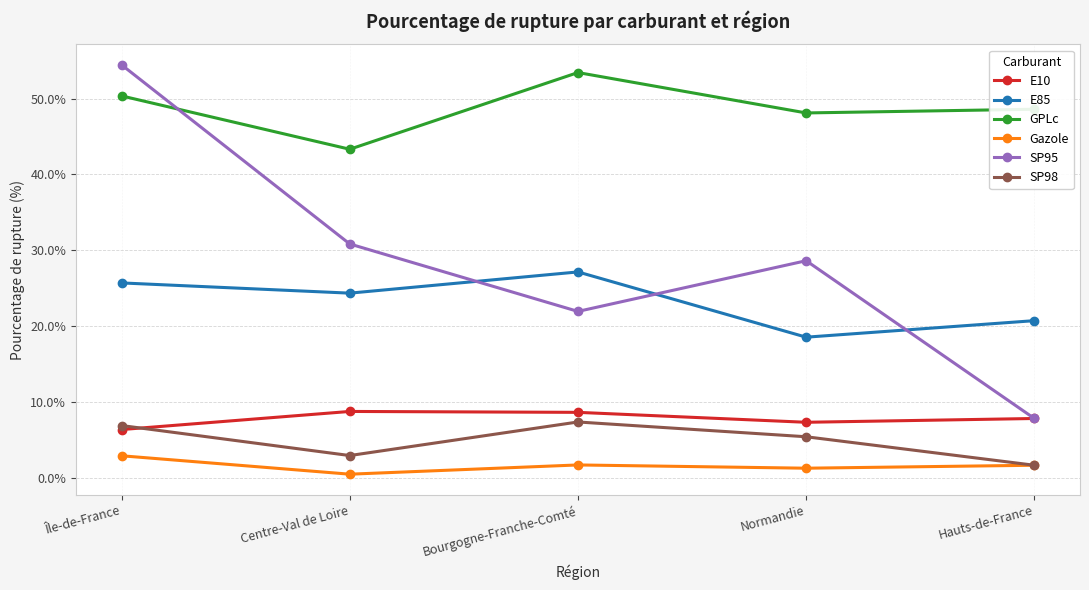

True or false: SP95 has a value of 7.8 at Hauts-de-France.

True